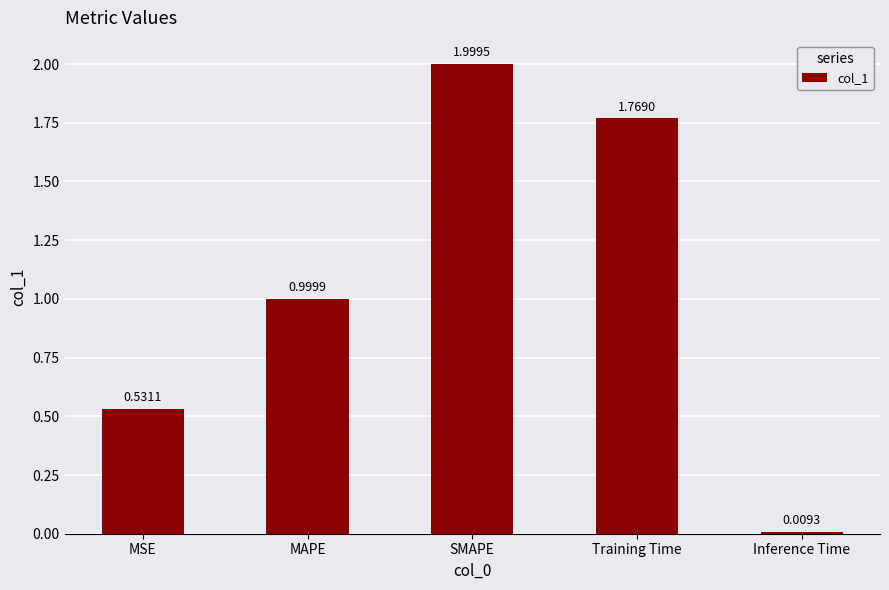

List the labels in order of value, largest first.

SMAPE, Training Time, MAPE, MSE, Inference Time